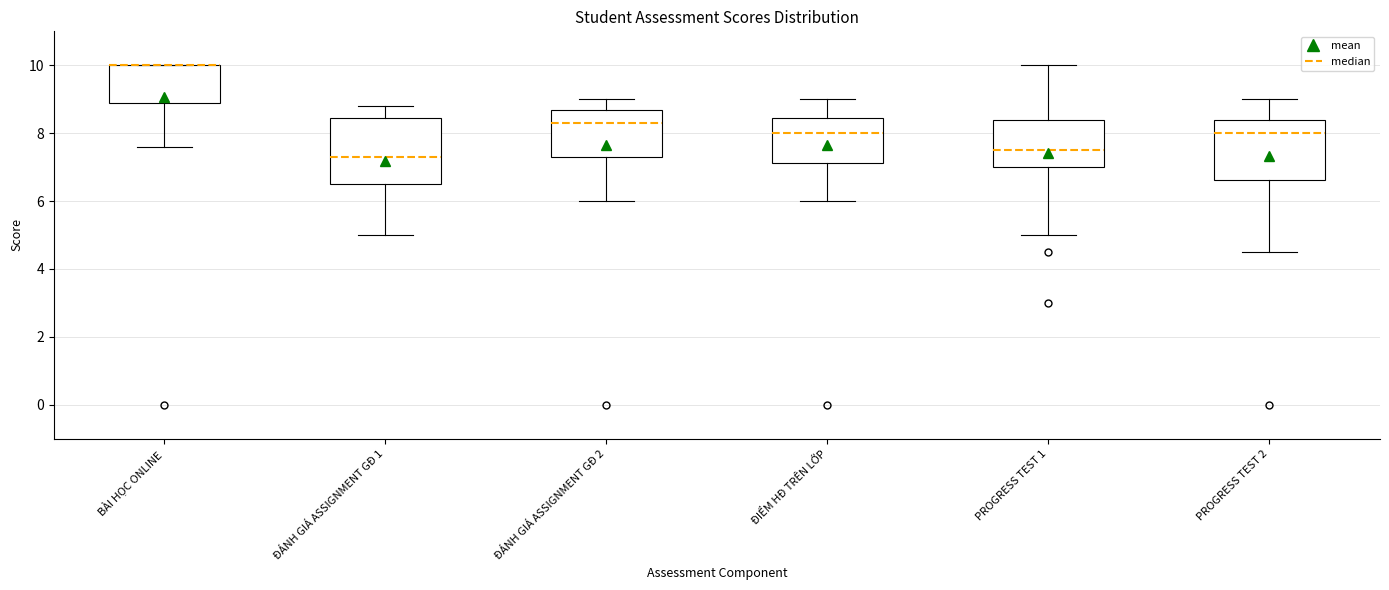

Reading left to right, read every box against the y-axis: the position of its median line, the range the box covers, and the ends of its whiskers. The values are not printed on the chart, so give them approximately, as read against the axis.

BÀI HỌC ONLINE: median 10.0 (drawn on the box's upper edge), box 8.8 to 10.0, whiskers 7.6 to 10.0
ĐÁNH GIÁ ASSIGNMENT GĐ 1: median 7.4, box 6.6 to 8.4, whiskers 5.0 to 8.8
ĐÁNH GIÁ ASSIGNMENT GĐ 2: median 8.4, box 7.4 to 8.6, whiskers 6.0 to 9.0
ĐIỂM HĐ TRÊN LỚP: median 8.0, box 7.2 to 8.4, whiskers 6.0 to 9.0
PROGRESS TEST 1: median 7.6, box 7.0 to 8.4, whiskers 5.0 to 10.0
PROGRESS TEST 2: median 8.0, box 6.6 to 8.4, whiskers 4.6 to 9.0